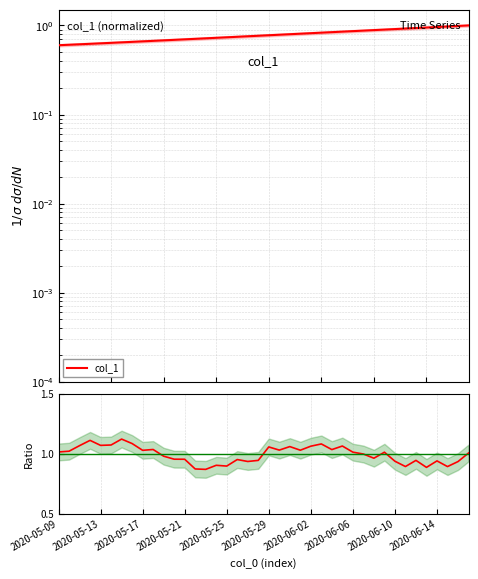

True or false: col_1 / ref and col_1 intersect in this chart.

True